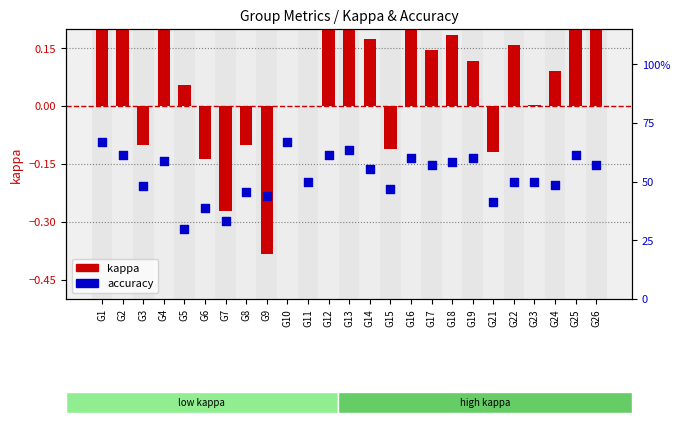

Which series has the widest spread of Y values?

accuracy